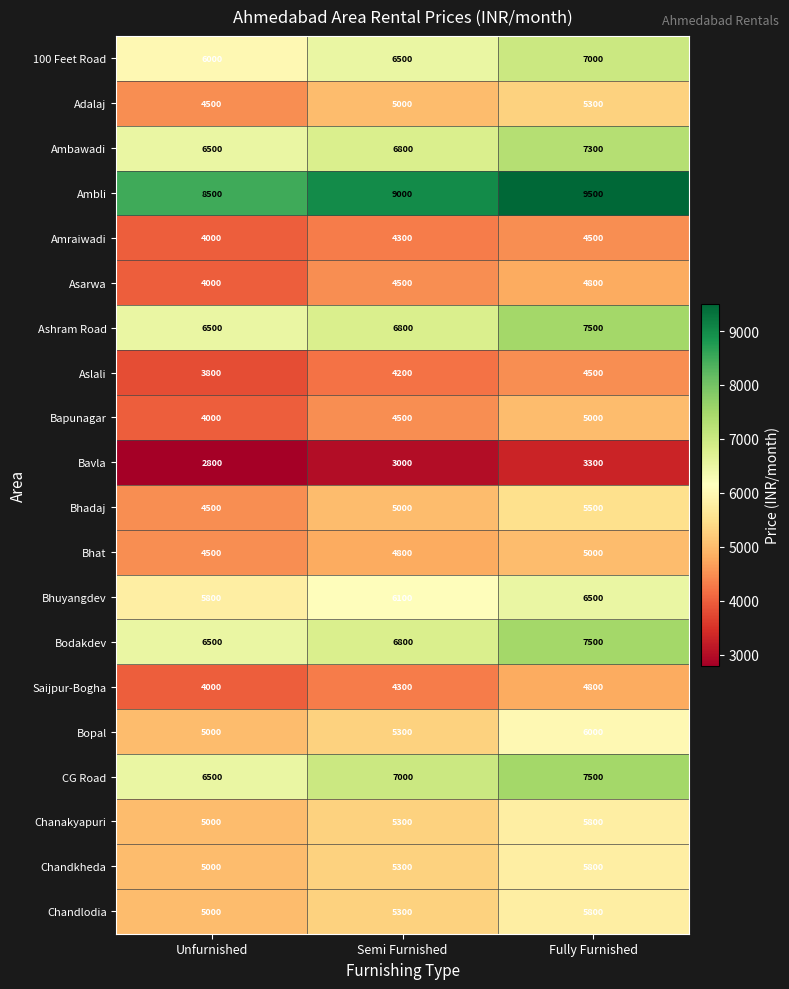

What is the lowest value of the CG Road series?

6500